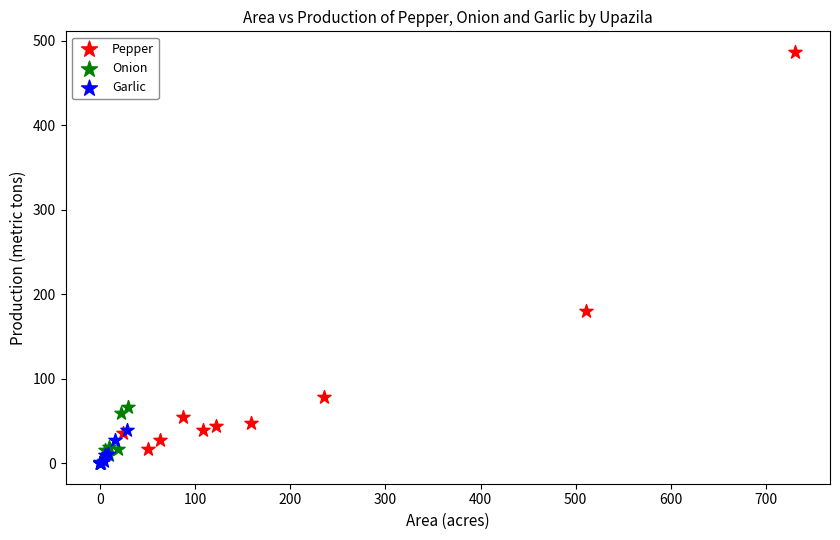

Which series has the widest spread of Y values?

Pepper